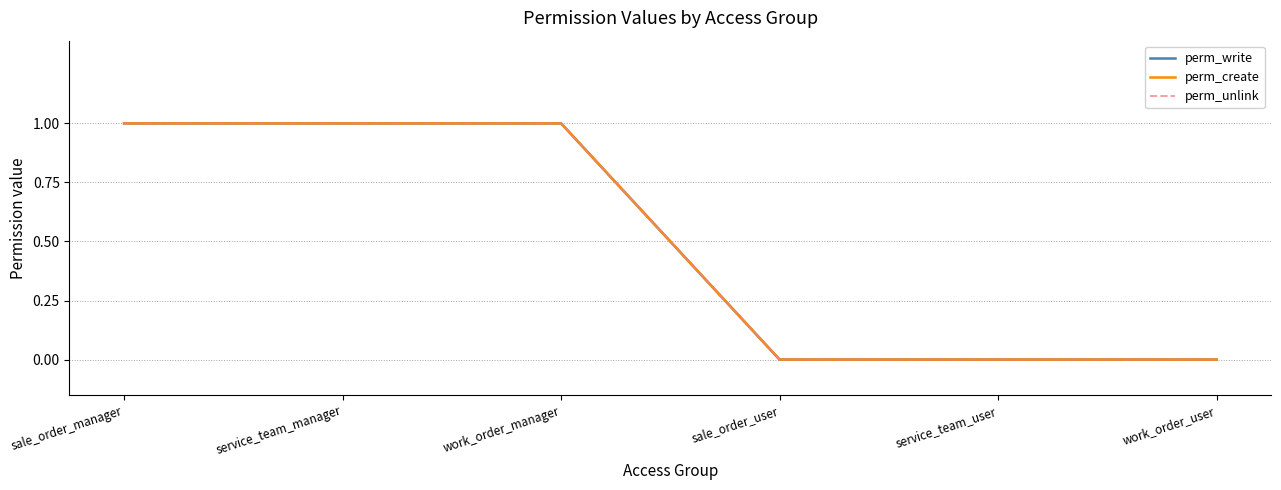

How many lines are shown in the chart?

3